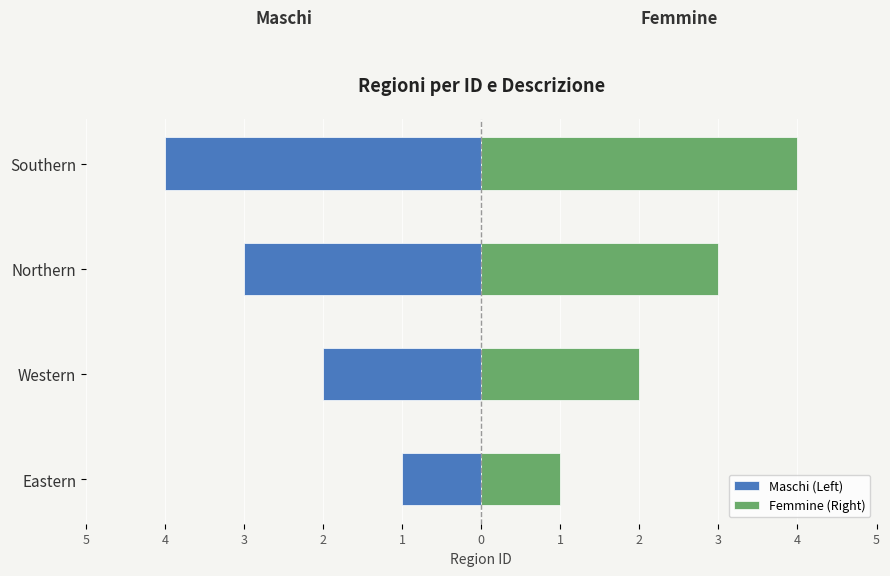

The Maschi (Left) series shows -1 at Western. True or false?

False